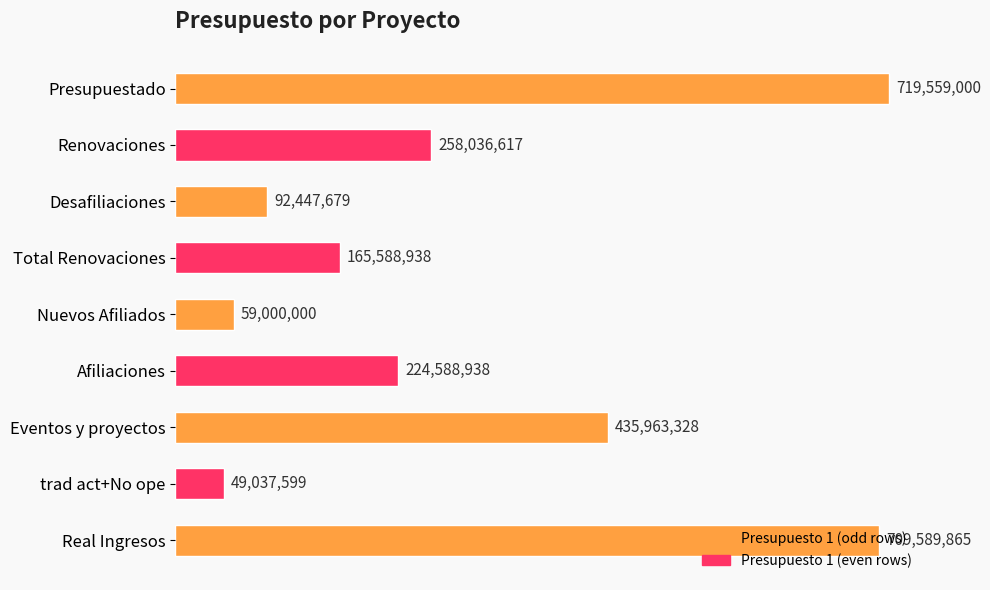

List the labels in order of value, largest first.

Presupuestado, Real Ingresos, Eventos y proyectos, Renovaciones, Afiliaciones, Total Renovaciones, Desafiliaciones, Nuevos Afiliados, trad act+No ope